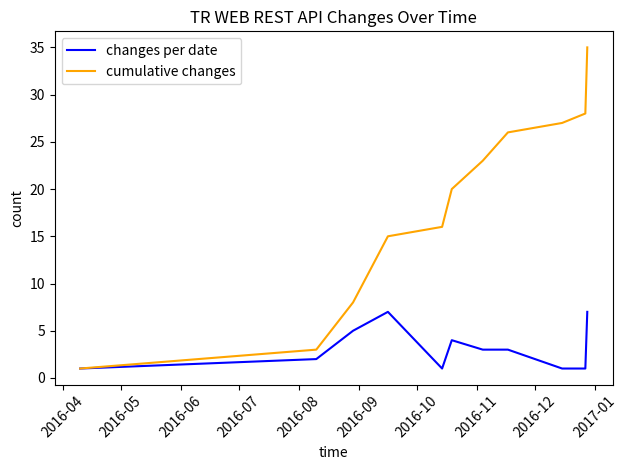

Does the chart display data point markers on the line(s)?

No